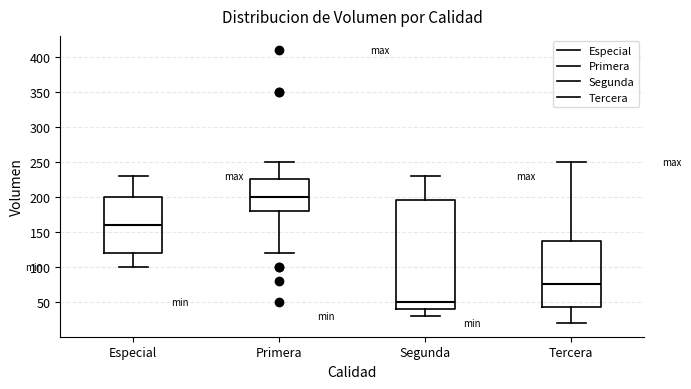

Which box's median line is the lowest?

Segunda